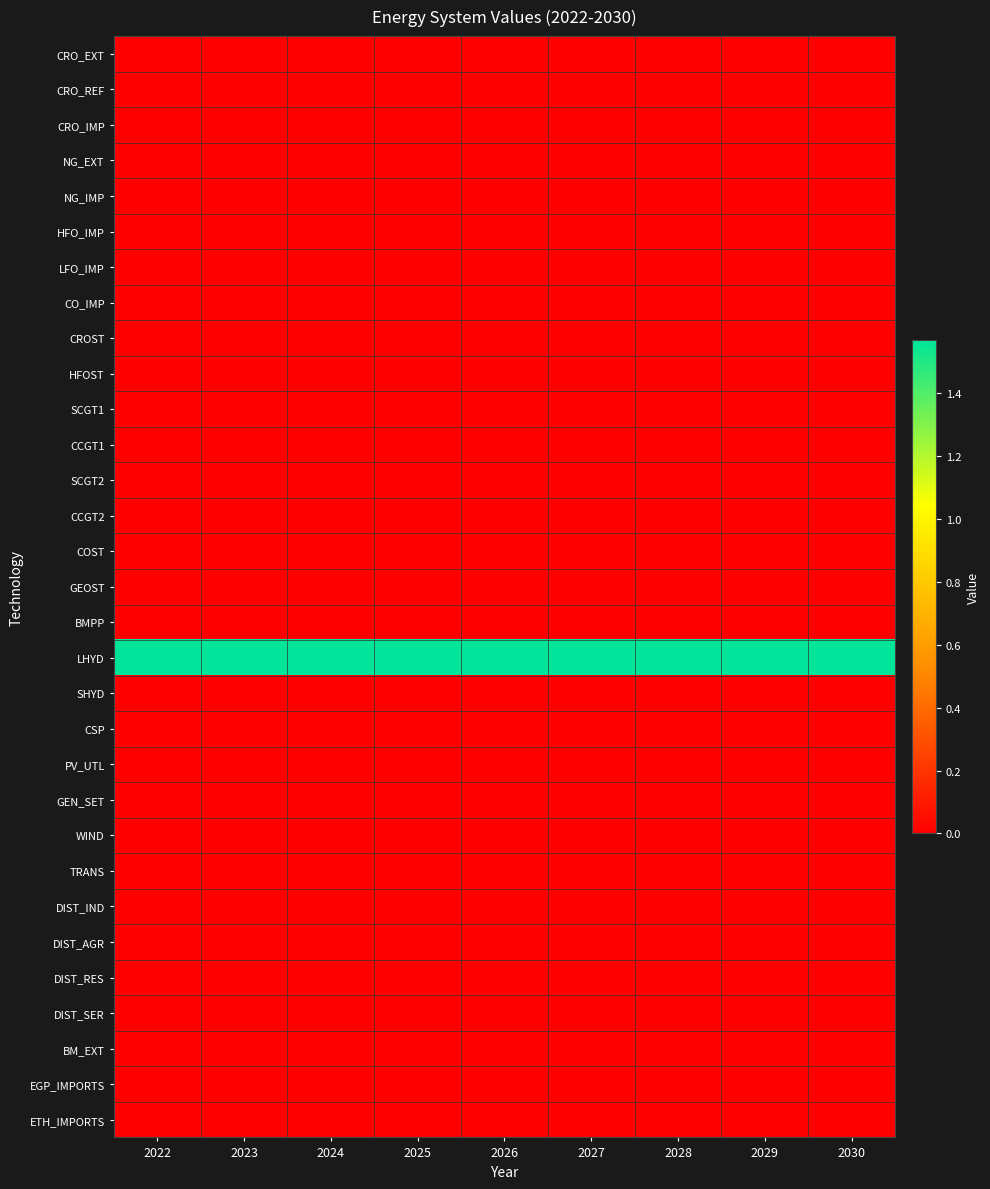

Reading left to right, list all the values displayed in this chart.

CRO_EXT: 2022=0.0	2023=0.0	2024=0.0	2025=0.0	2026=0.0	2027=0.0	2028=0.0	2029=0.0	2030=0.0
CRO_REF: 2022=0.0	2023=0.0	2024=0.0	2025=0.0	2026=0.0	2027=0.0	2028=0.0	2029=0.0	2030=0.0
CRO_IMP: 2022=0.0	2023=0.0	2024=0.0	2025=0.0	2026=0.0	2027=0.0	2028=0.0	2029=0.0	2030=0.0
NG_EXT: 2022=0.0	2023=0.0	2024=0.0	2025=0.0	2026=0.0	2027=0.0	2028=0.0	2029=0.0	2030=0.0
NG_IMP: 2022=0.0	2023=0.0	2024=0.0	2025=0.0	2026=0.0	2027=0.0	2028=0.0	2029=0.0	2030=0.0
HFO_IMP: 2022=0.0	2023=0.0	2024=0.0	2025=0.0	2026=0.0	2027=0.0	2028=0.0	2029=0.0	2030=0.0
LFO_IMP: 2022=0.0	2023=0.0	2024=0.0	2025=0.0	2026=0.0	2027=0.0	2028=0.0	2029=0.0	2030=0.0
CO_IMP: 2022=0.0	2023=0.0	2024=0.0	2025=0.0	2026=0.0	2027=0.0	2028=0.0	2029=0.0	2030=0.0
CROST: 2022=0.0	2023=0.0	2024=0.0	2025=0.0	2026=0.0	2027=0.0	2028=0.0	2029=0.0	2030=0.0
HFOST: 2022=0.0	2023=0.0	2024=0.0	2025=0.0	2026=0.0	2027=0.0	2028=0.0	2029=0.0	2030=0.0
SCGT1: 2022=0.0	2023=0.0	2024=0.0	2025=0.0	2026=0.0	2027=0.0	2028=0.0	2029=0.0	2030=0.0
CCGT1: 2022=0.0	2023=0.0	2024=0.0	2025=0.0	2026=0.0	2027=0.0	2028=0.0	2029=0.0	2030=0.0
SCGT2: 2022=0.0	2023=0.0	2024=0.0	2025=0.0	2026=0.0	2027=0.0	2028=0.0	2029=0.0	2030=0.0
CCGT2: 2022=0.0	2023=0.0	2024=0.0	2025=0.0	2026=0.0	2027=0.0	2028=0.0	2029=0.0	2030=0.0
COST: 2022=0.0	2023=0.0	2024=0.0	2025=0.0	2026=0.0	2027=0.0	2028=0.0	2029=0.0	2030=0.0
GEOST: 2022=0.0	2023=0.0	2024=0.0	2025=0.0	2026=0.0	2027=0.0	2028=0.0	2029=0.0	2030=0.0
BMPP: 2022=0.0	2023=0.0	2024=0.0	2025=0.0	2026=0.0	2027=0.0	2028=0.0	2029=0.0	2030=0.0
LHYD: 2022=1.6	2023=1.6	2024=1.6	2025=1.6	2026=1.6	2027=1.6	2028=1.6	2029=1.6	2030=1.6
SHYD: 2022=0.0	2023=0.0	2024=0.0	2025=0.0	2026=0.0	2027=0.0	2028=0.0	2029=0.0	2030=0.0
CSP: 2022=0.0	2023=0.0	2024=0.0	2025=0.0	2026=0.0	2027=0.0	2028=0.0	2029=0.0	2030=0.0
PV_UTL: 2022=0.0	2023=0.0	2024=0.0	2025=0.0	2026=0.0	2027=0.0	2028=0.0	2029=0.0	2030=0.0
GEN_SET: 2022=0.0	2023=0.0	2024=0.0	2025=0.0	2026=0.0	2027=0.0	2028=0.0	2029=0.0	2030=0.0
WIND: 2022=0.0	2023=0.0	2024=0.0	2025=0.0	2026=0.0	2027=0.0	2028=0.0	2029=0.0	2030=0.0
TRANS: 2022=0.0	2023=0.0	2024=0.0	2025=0.0	2026=0.0	2027=0.0	2028=0.0	2029=0.0	2030=0.0
DIST_IND: 2022=0.0	2023=0.0	2024=0.0	2025=0.0	2026=0.0	2027=0.0	2028=0.0	2029=0.0	2030=0.0
DIST_AGR: 2022=0.0	2023=0.0	2024=0.0	2025=0.0	2026=0.0	2027=0.0	2028=0.0	2029=0.0	2030=0.0
DIST_RES: 2022=0.0	2023=0.0	2024=0.0	2025=0.0	2026=0.0	2027=0.0	2028=0.0	2029=0.0	2030=0.0
DIST_SER: 2022=0.0	2023=0.0	2024=0.0	2025=0.0	2026=0.0	2027=0.0	2028=0.0	2029=0.0	2030=0.0
BM_EXT: 2022=0.0	2023=0.0	2024=0.0	2025=0.0	2026=0.0	2027=0.0	2028=0.0	2029=0.0	2030=0.0
EGP_IMPORTS: 2022=0.0	2023=0.0	2024=0.0	2025=0.0	2026=0.0	2027=0.0	2028=0.0	2029=0.0	2030=0.0
ETH_IMPORTS: 2022=0.0	2023=0.0	2024=0.0	2025=0.0	2026=0.0	2027=0.0	2028=0.0	2029=0.0	2030=0.0